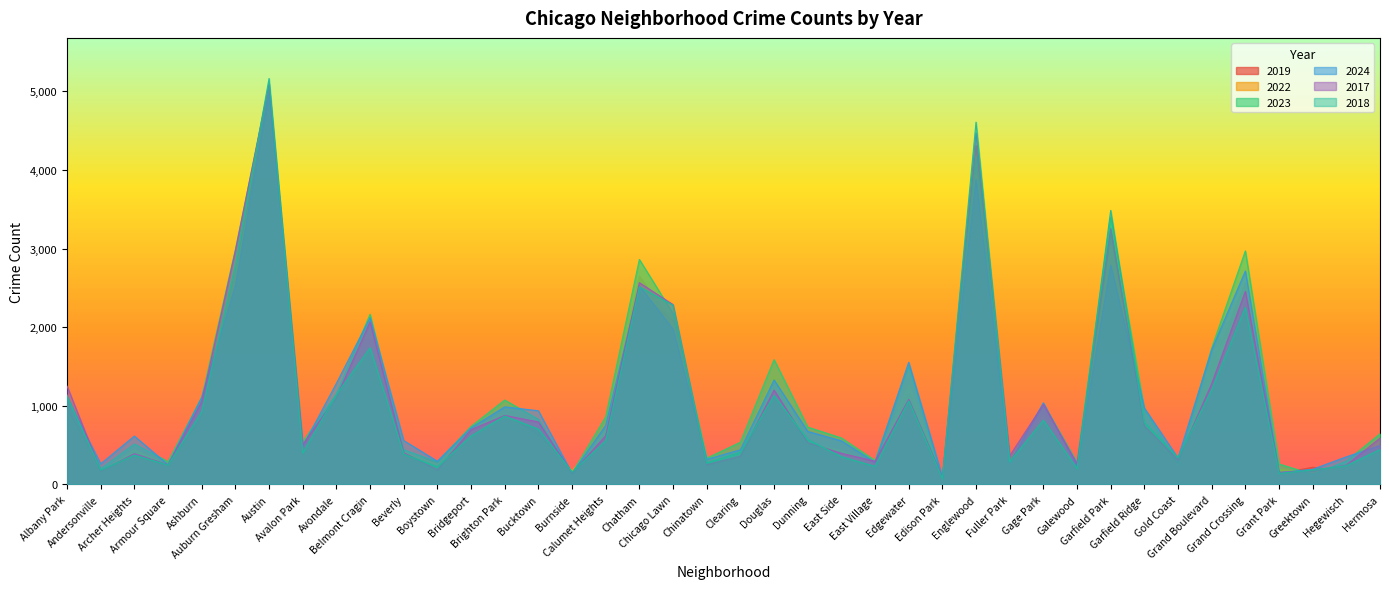

Which series ends up on top after the final intersection of 2018 and 2024?

2024